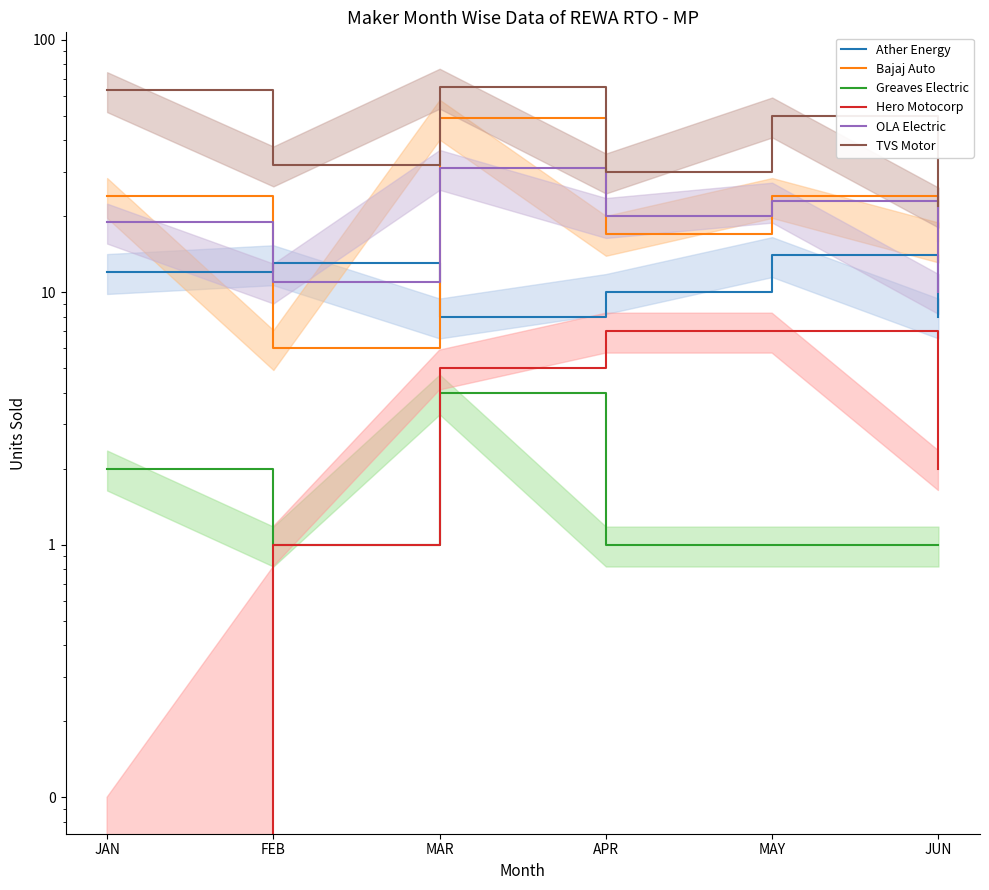

Count the number of categories in the chart.

6